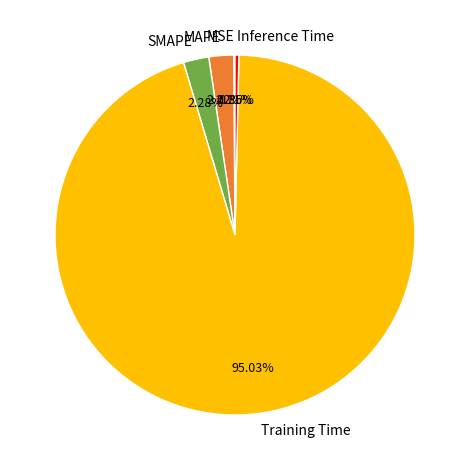

Which slice is the largest?

Training Time